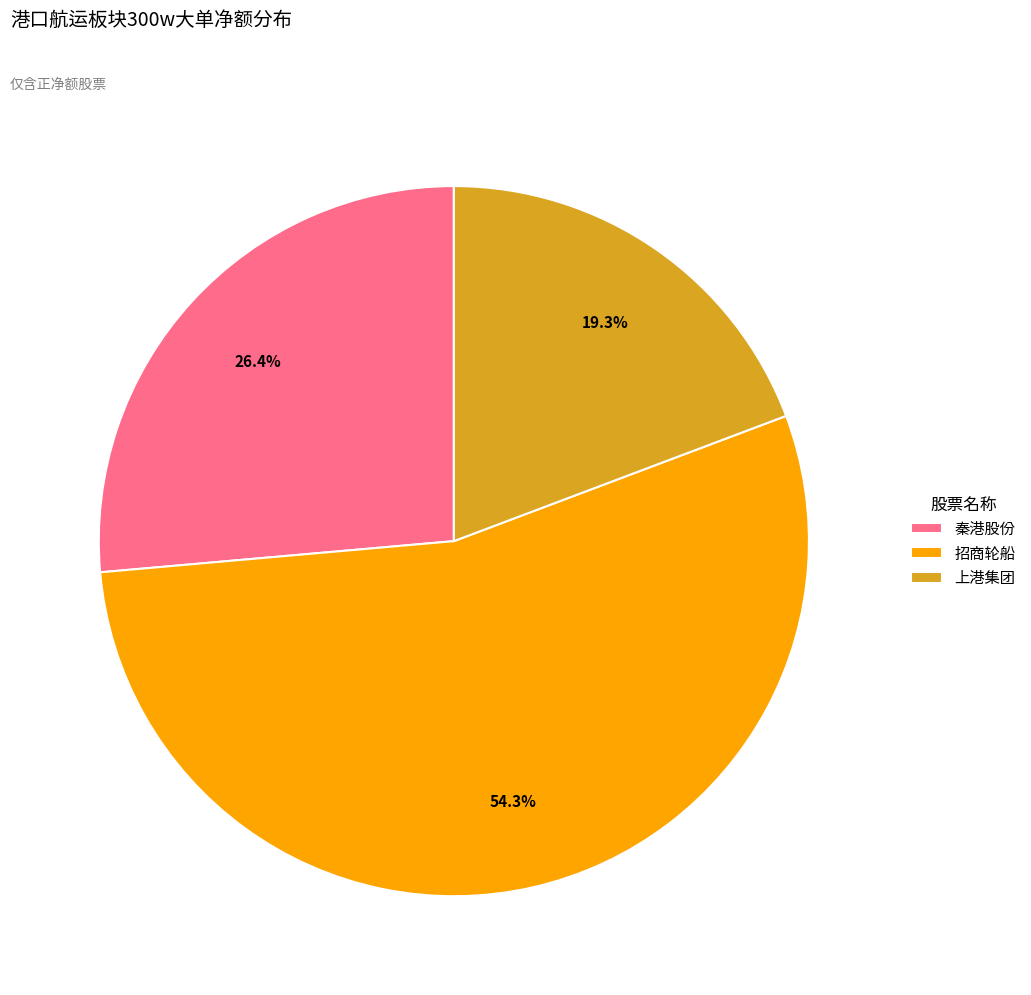

What is the total percentage of 秦港股份 and 上港集团?

45.7%